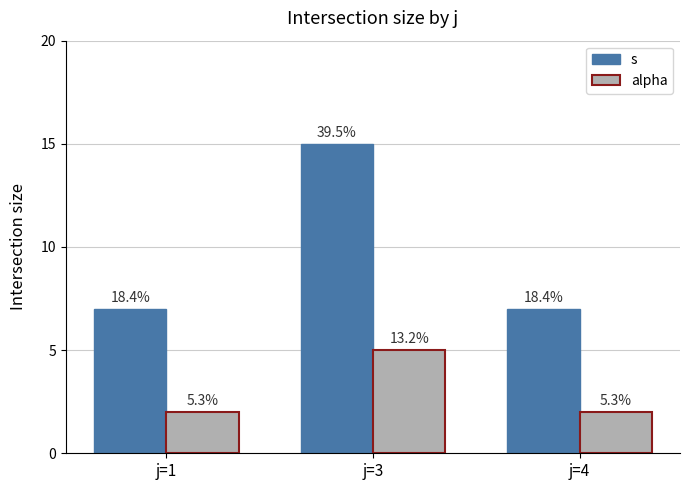

Reading right to left, transcribe all the data shown in this chart.

s: 7	15	7
alpha: 2	5	2